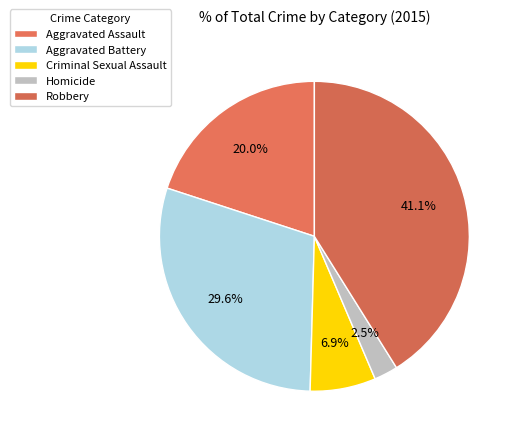

How many slices are in this pie chart?

5